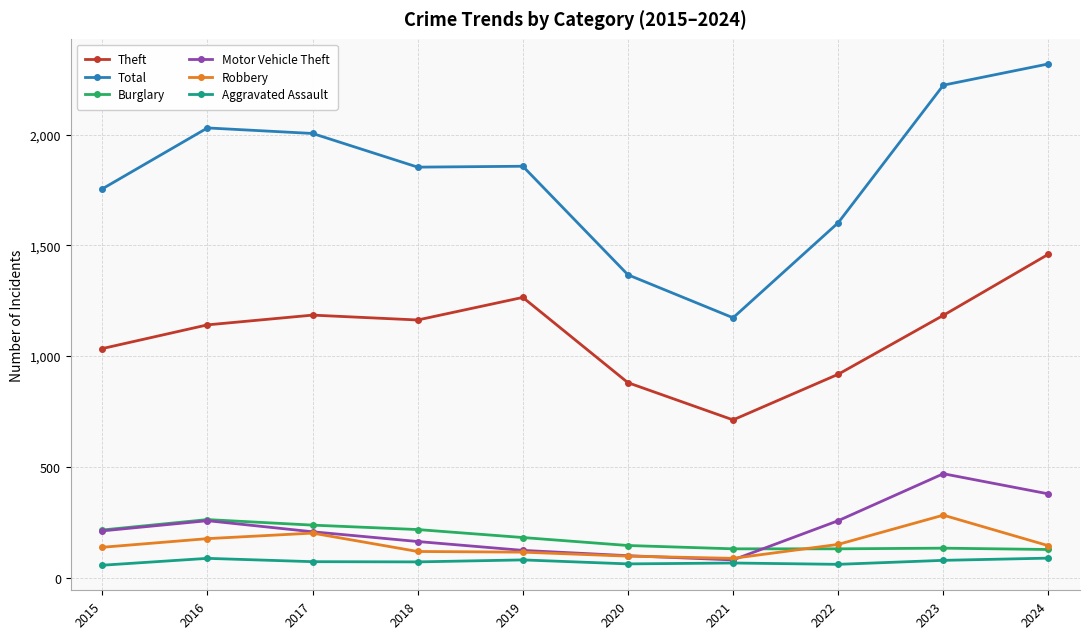

What is the value of the Motor Vehicle Theft point at the 3rd from the left?

207